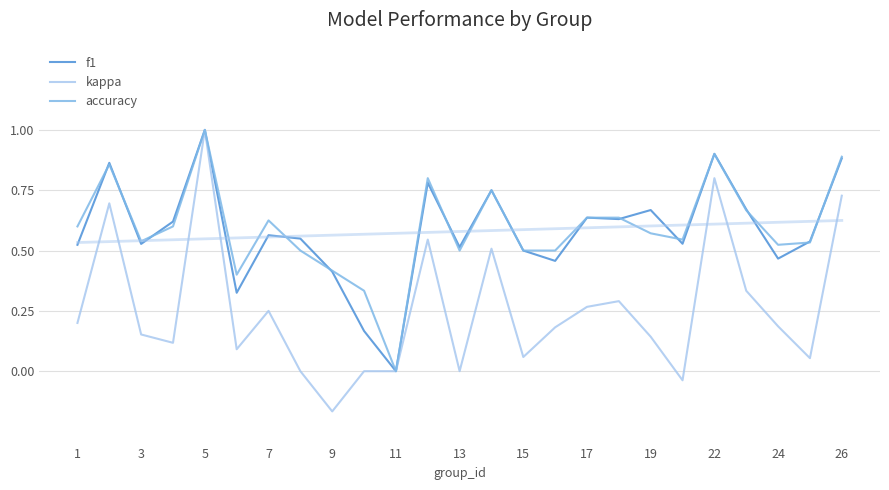

What is the sum of all accuracy values?

14.8